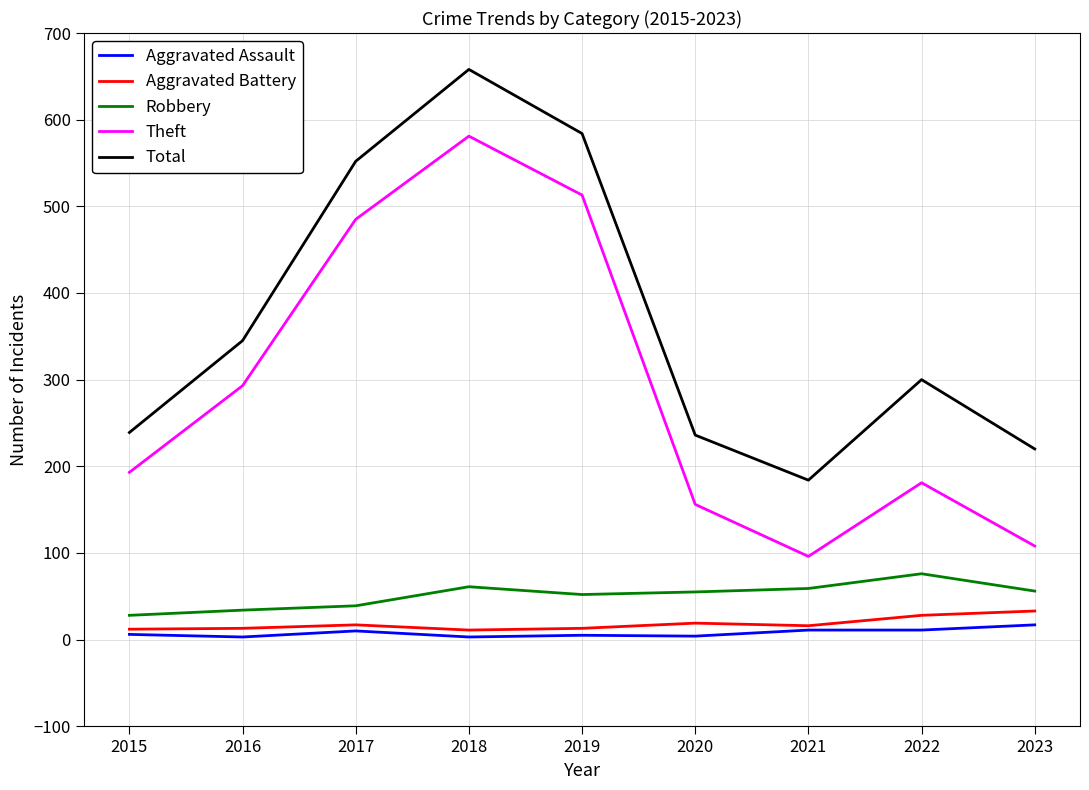

True or false: Theft has a value of 162 at 2021.

False